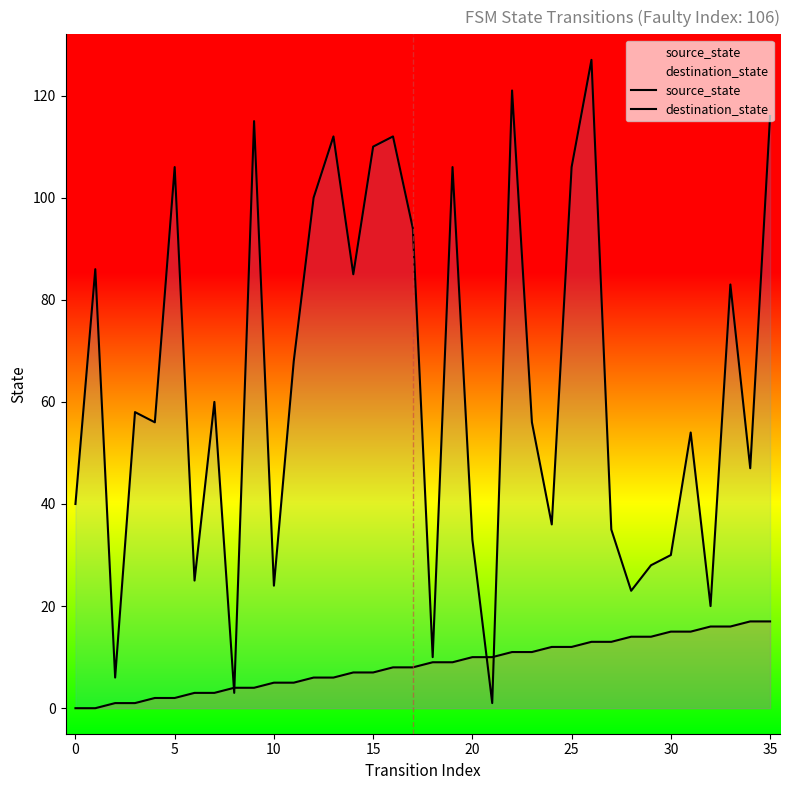

What is the label of the 4th point from the right?

32